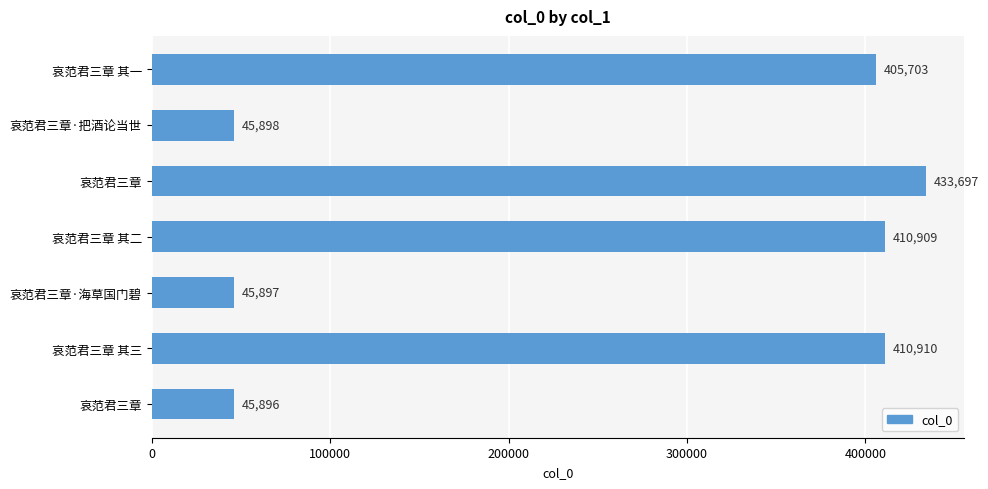

Are the bars horizontal?

Yes